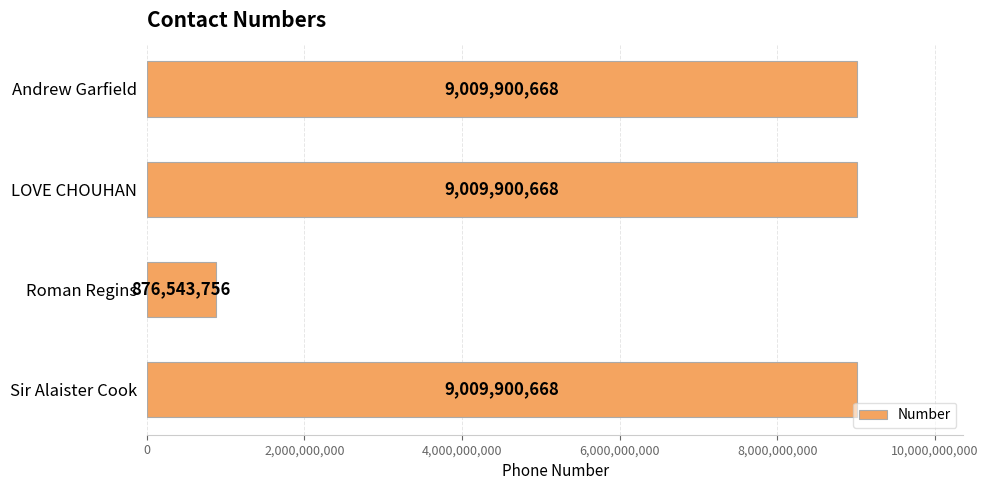

How many bars are there in total?

4